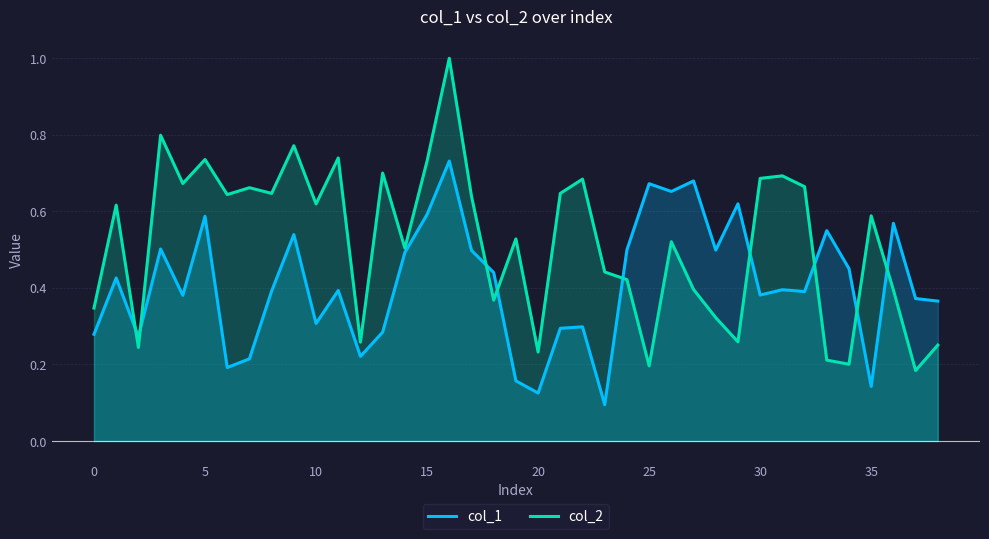

What is the difference between the col_1 values at 24 and 13?

0.2